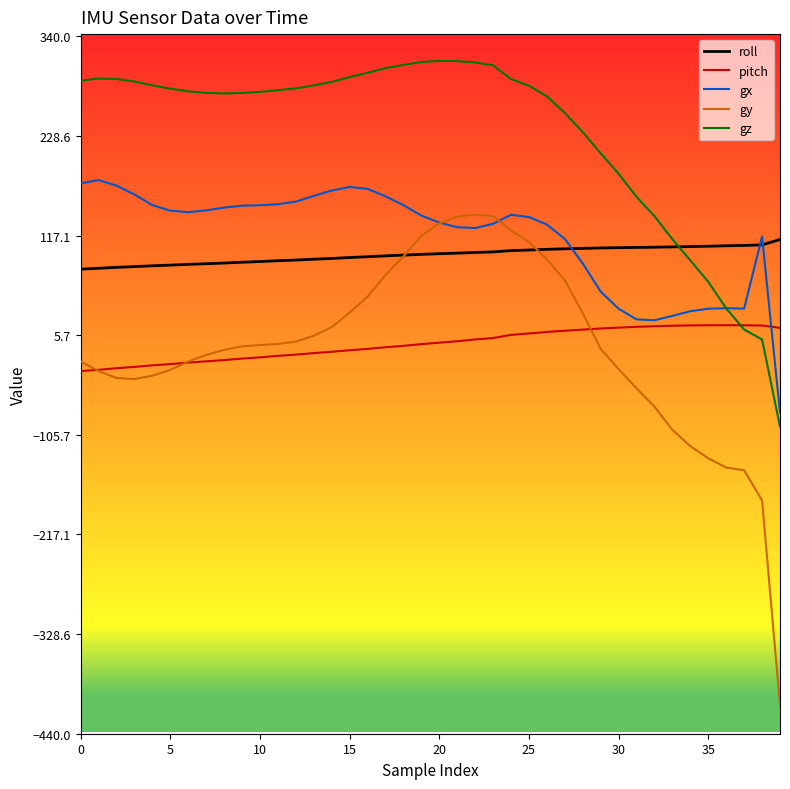

What is the maximum value for gx?

179.3